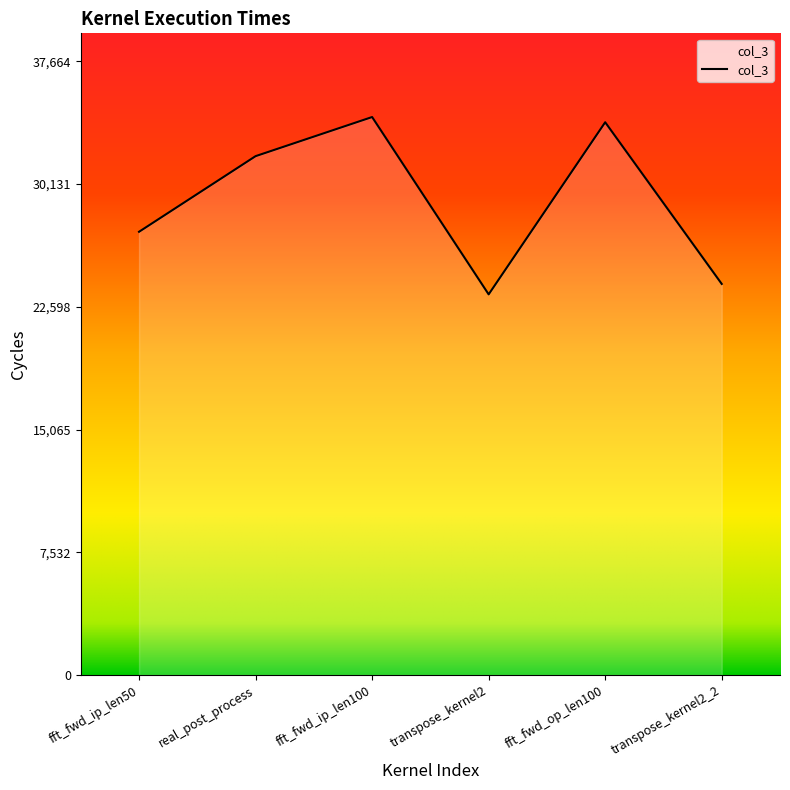

Read the value at transpose_kernel2_2, to the nearest 100.

24000